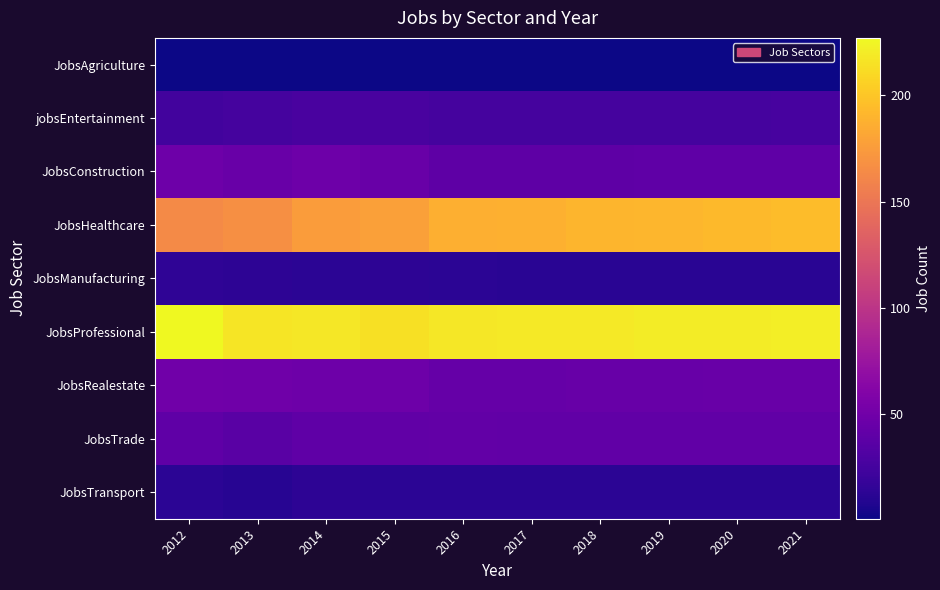

What is the total value across all series at 2021?

596